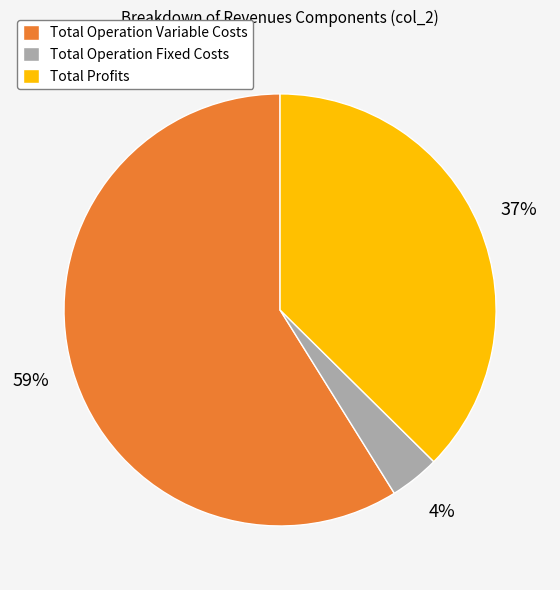

Is the sum of Total Profits and Total Operation Fixed Costs greater than half?

No